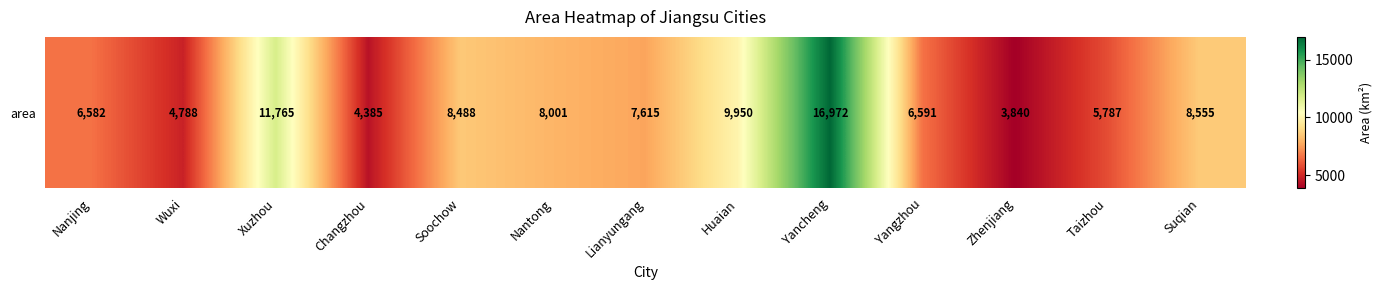

Reading left to right, extract all data points from this chart.

Nanjing=6582.3	Wuxi=4787.6	Xuzhou=11764.9	Changzhou=4384.6	Soochow=8488.4	Nantong=8001.0	Lianyungang=7615.3	Huaian=9950.0	Yancheng=16972.4	Yangzhou=6591.2	Zhenjiang=3840.3	Taizhou=5787.3	Suqian=8555.0